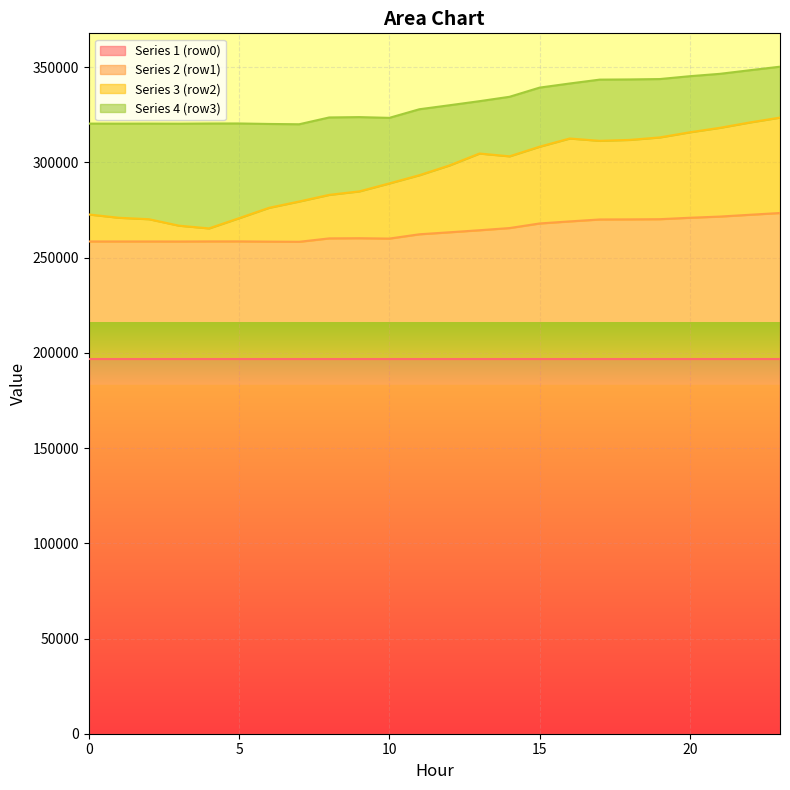

Read the Series 3 (row2) value at 20, to the nearest 10.

315820